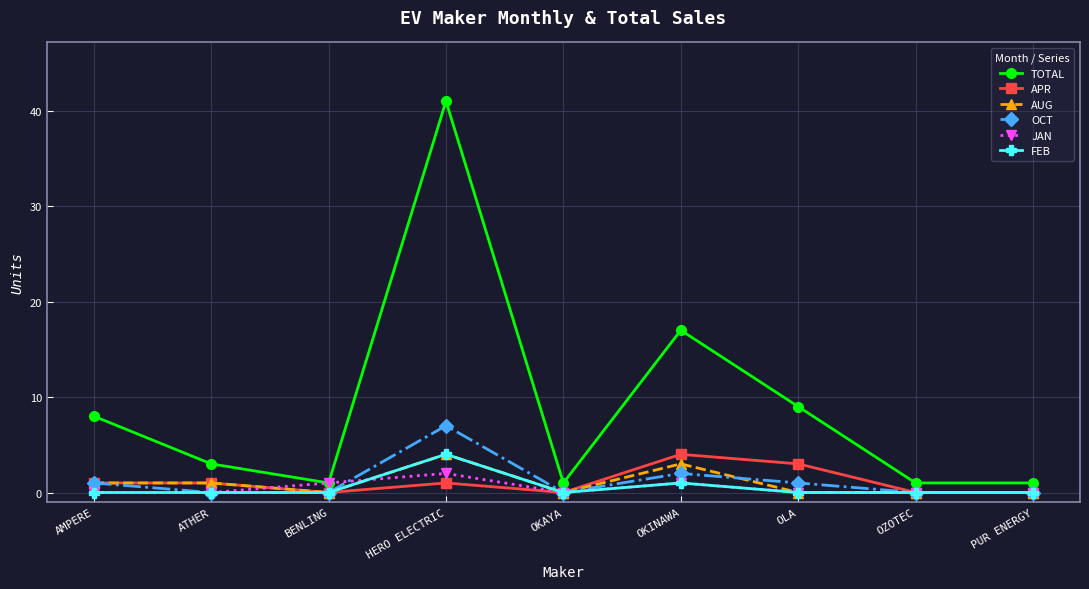

True or false: OCT and AUG cross at least once.

True